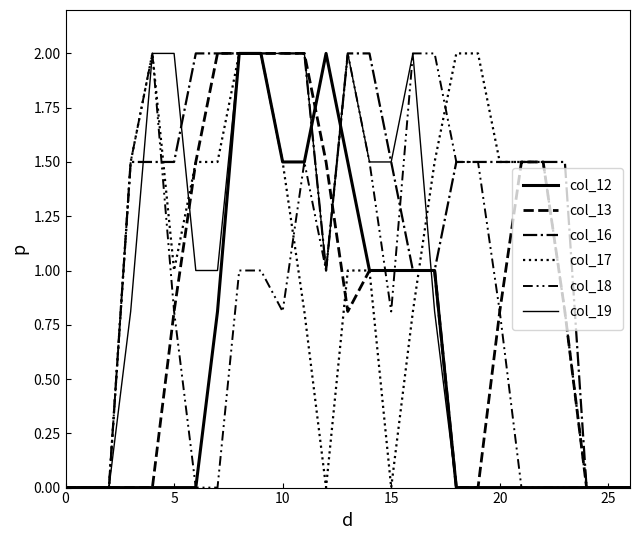

Is this an area chart (filled region under the line)?

No